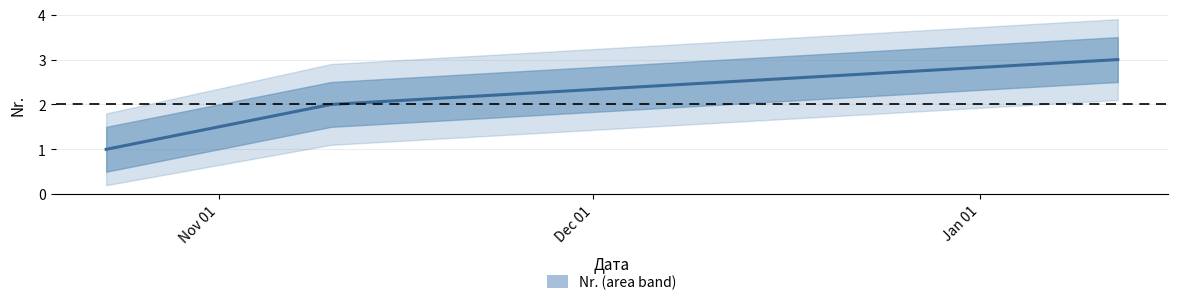

True or false: the data shows 1 at Dec 01.

False